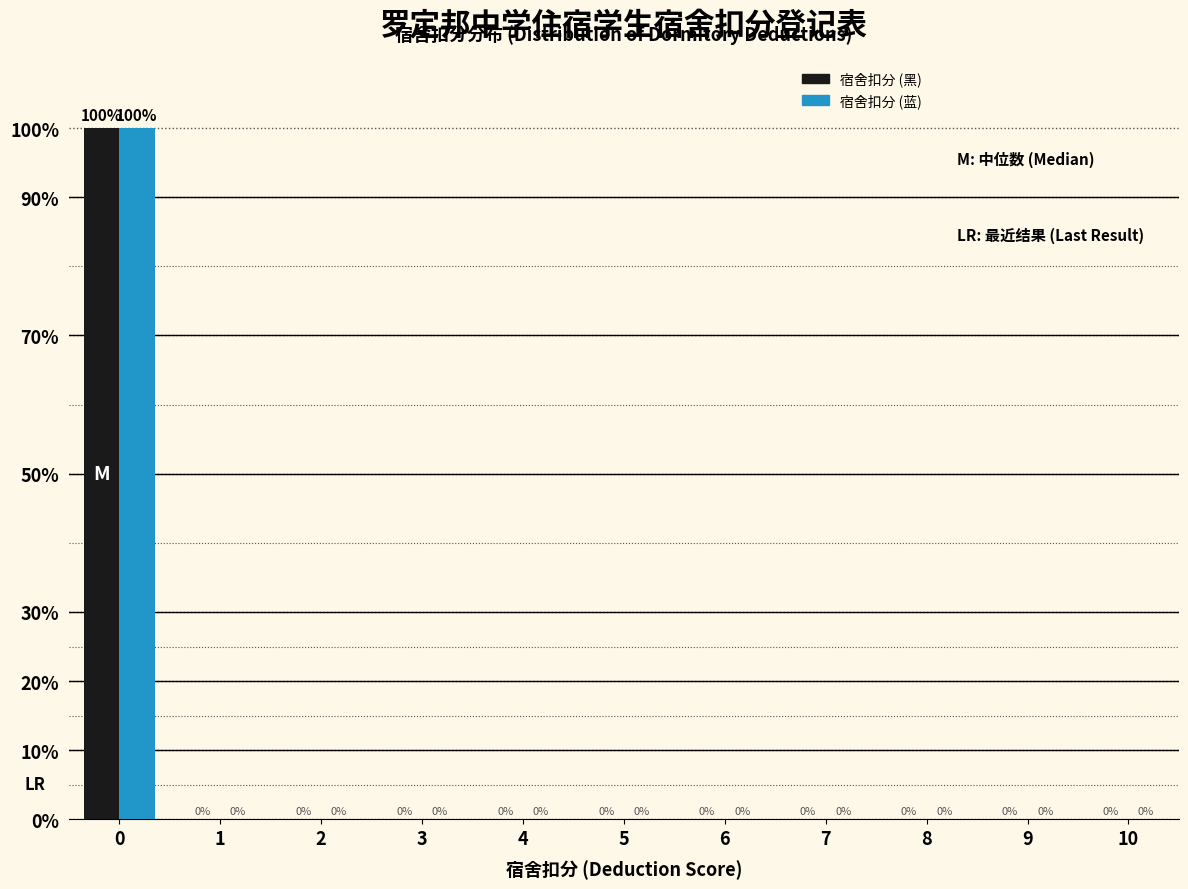

Reading right to left, extract all data points from this chart.

宿舍扣分 (黑): 10=0	9=0	8=0	7=0	6=0	5=0	4=0	3=0	2=0	1=0	0=100
宿舍扣分 (蓝): 10=0	9=0	8=0	7=0	6=0	5=0	4=0	3=0	2=0	1=0	0=100